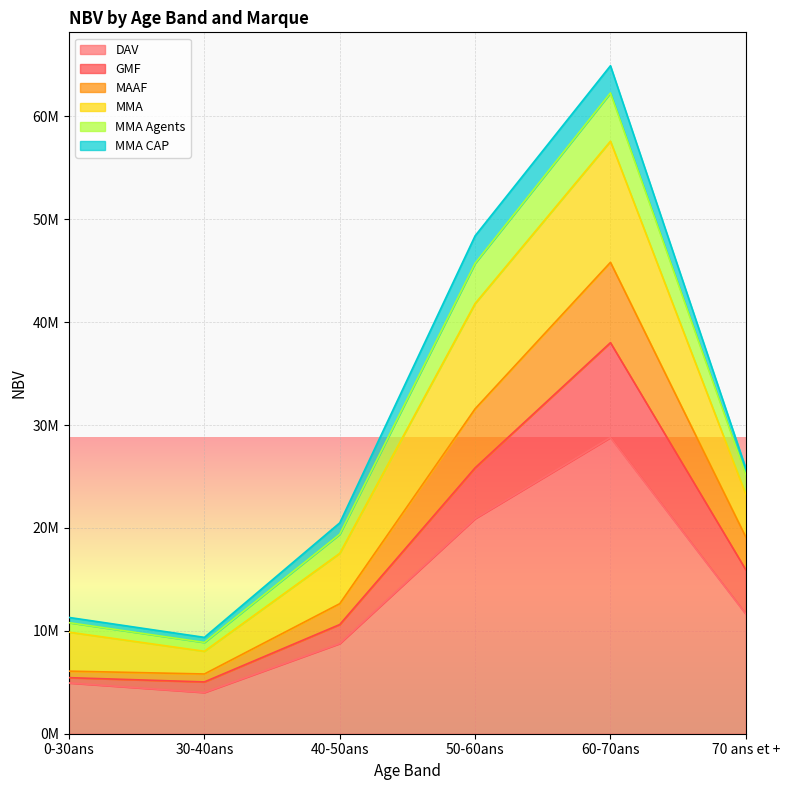

Is the value of MMA Agents at 40-50ans greater than the value of MAAF at 40-50ans?

Yes